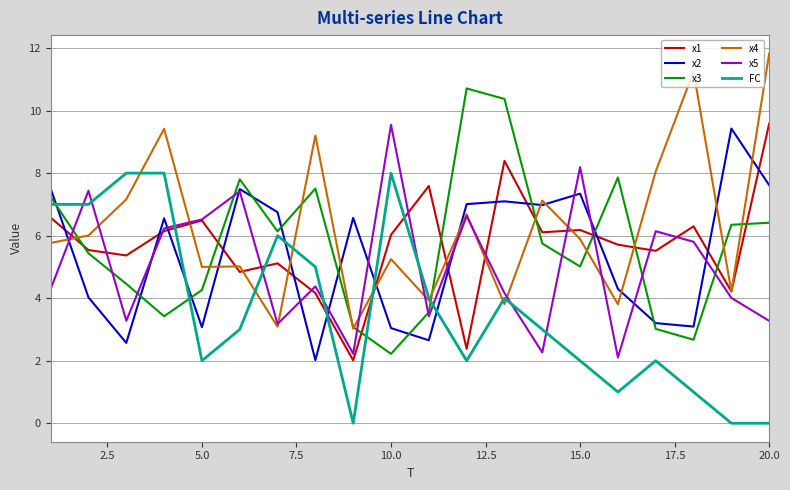

Which series has the largest total across all categories?

x4